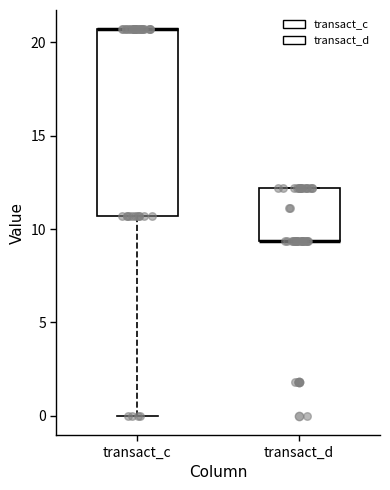

Where is the upper edge of the box for transact_c on the y-axis? The values are not printed on the chart, so give them approximately, as read against the axis.

20.5